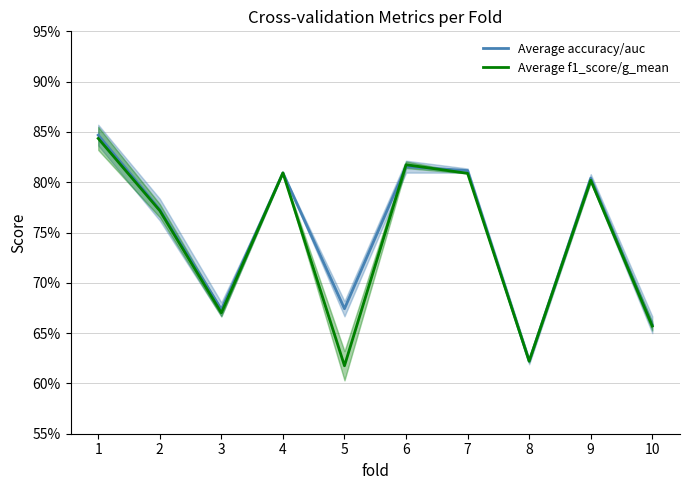

Reading right to left, extract all data points from this chart.

Average accuracy/auc: 10=0.7	9=0.8	8=0.6	7=0.8	6=0.8	5=0.7	4=0.8	3=0.7	2=0.8	1=0.8
Average f1_score/g_mean: 10=0.7	9=0.8	8=0.6	7=0.8	6=0.8	5=0.6	4=0.8	3=0.7	2=0.8	1=0.8